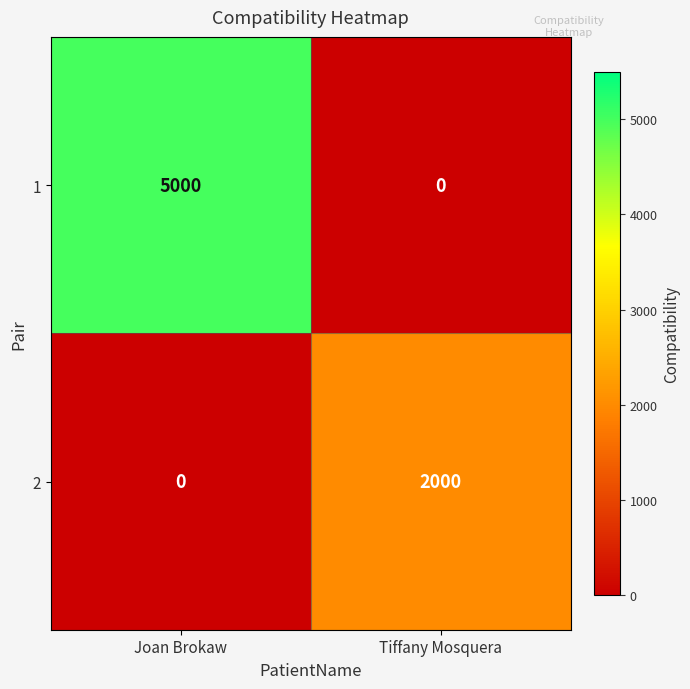

Is it true that 1 equals 5000 at Joan Brokaw?

True